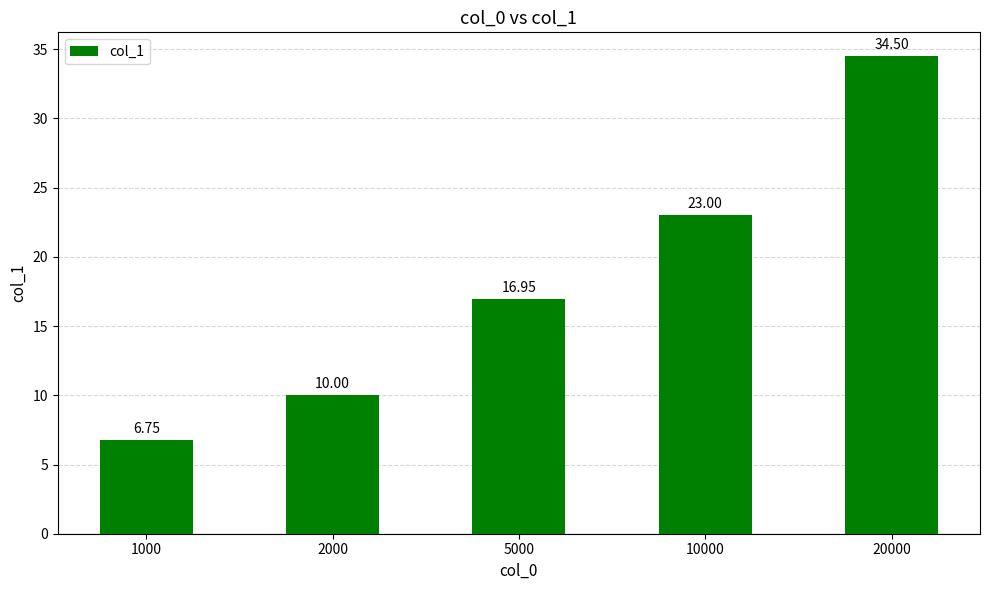

What is the maximum value shown in the chart?

34.5